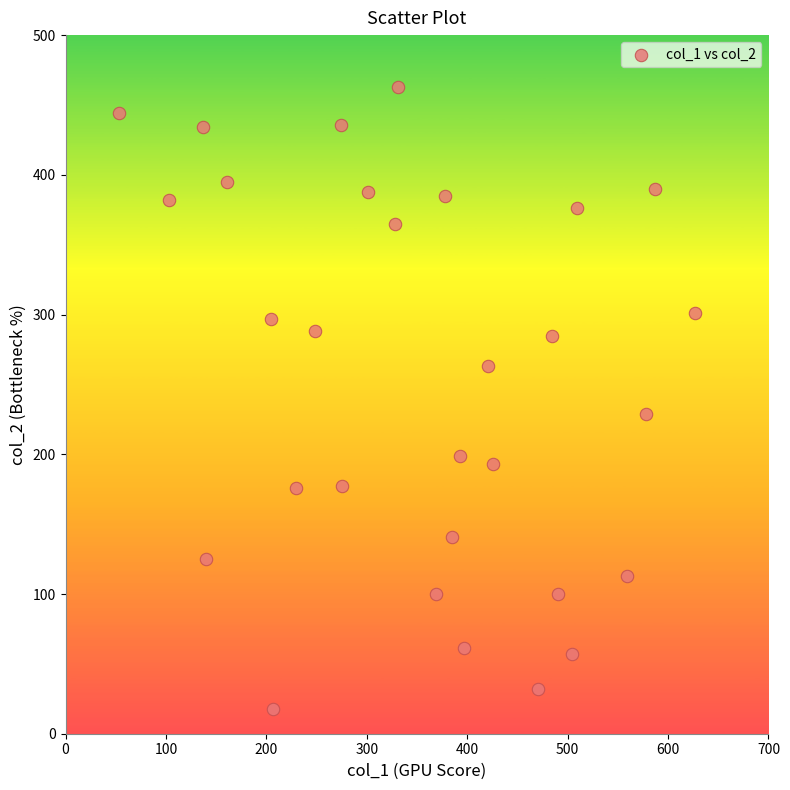

What is the range of Y values (max minus min)?

445